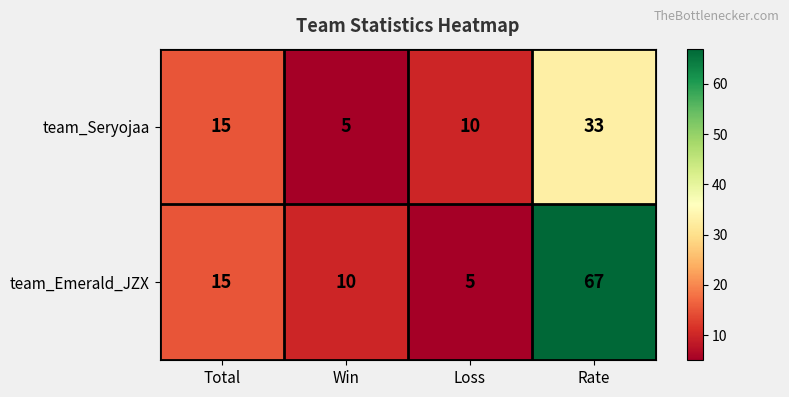

Reading left to right, list all the values displayed in this chart.

team_Seryojaa: 15	5	10	33
team_Emerald_JZX: 15	10	5	67